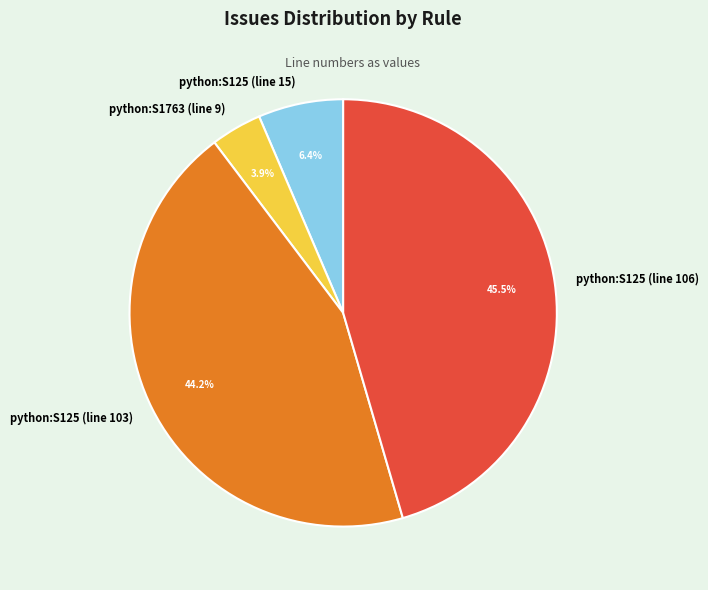

Is there any slice that represents more than half of the pie?

No